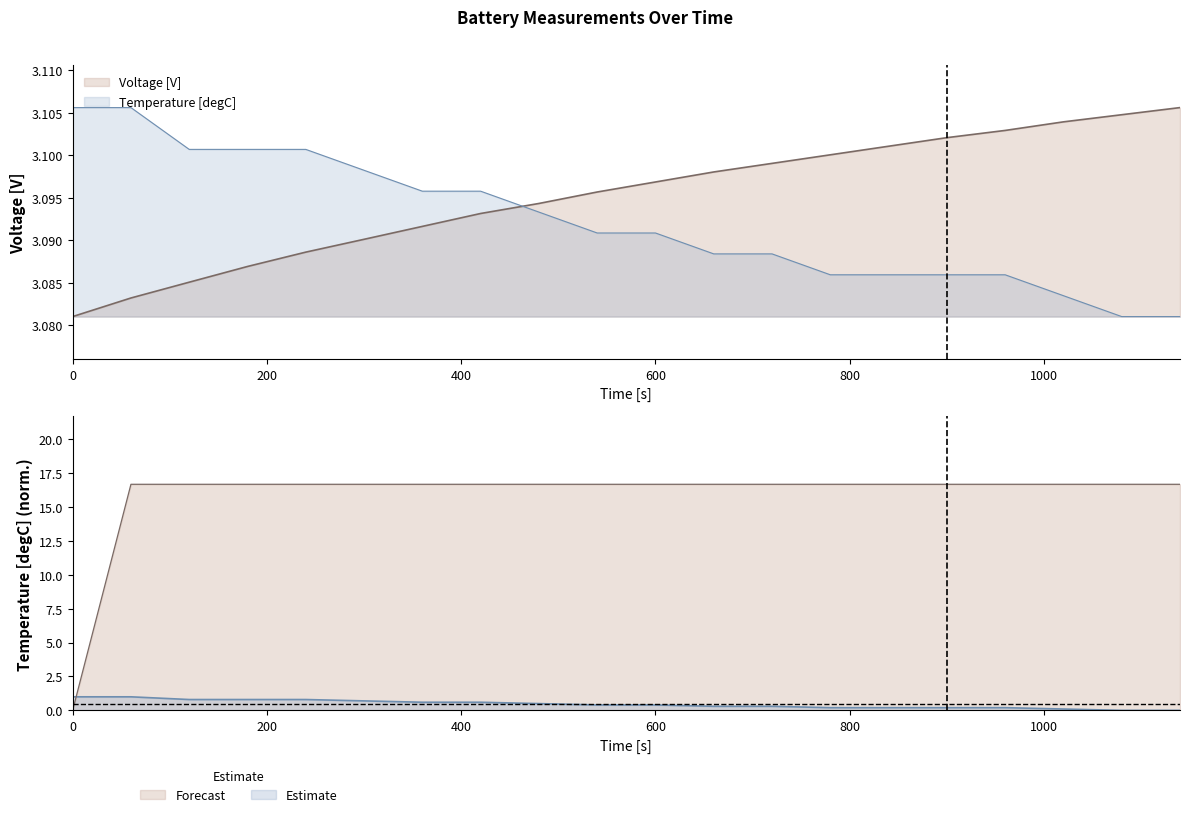

Which has a higher value, 240 or 900?

900